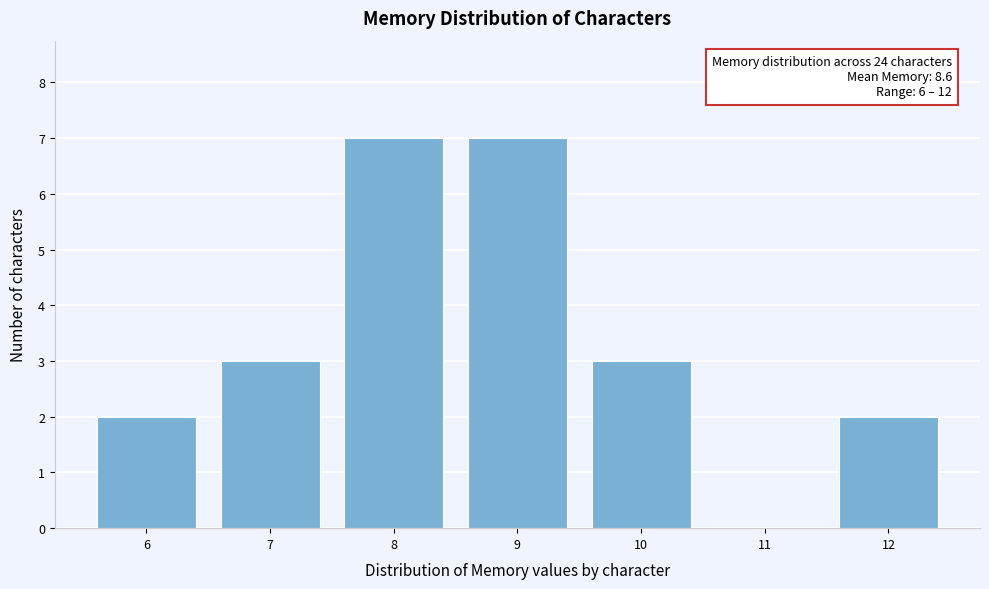

Reading left to right, list all the values displayed in this chart.

6=2	7=3	8=7	9=7	10=3	11=0	12=2